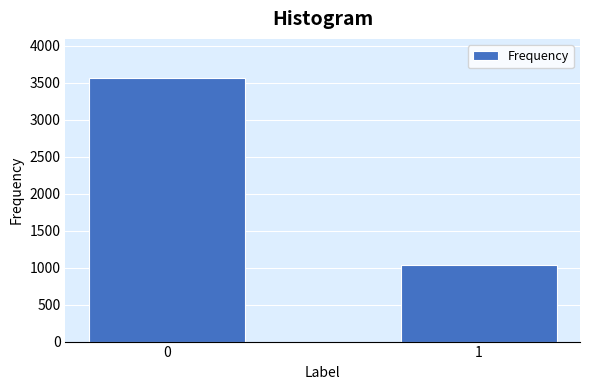

Reading left to right, list all the values displayed in this chart.

0=3561	1=1041